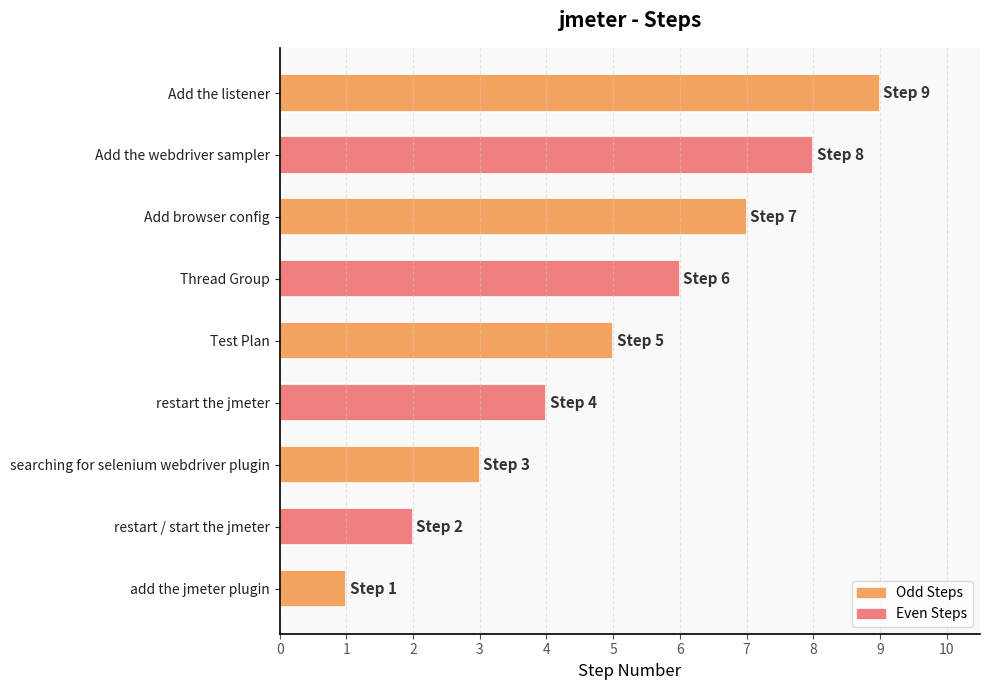

List the labels in order of value, smallest first.

add the jmeter plugin, restart / start the jmeter, searching for selenium webdriver plugin, restart the jmeter, Test Plan, Thread Group, Add browser config, Add the webdriver sampler, Add the listener